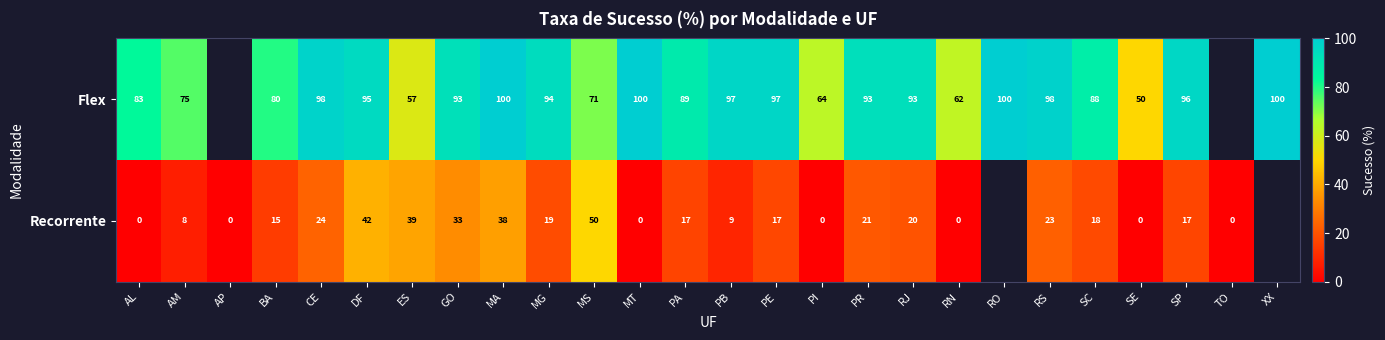

Is the value of Recorrente at PE greater than the value of Flex at RS?

No